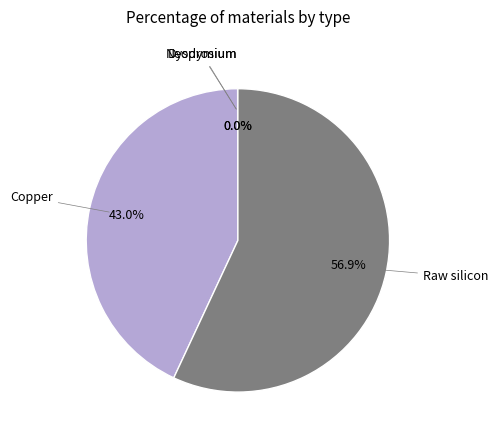

Is there a majority slice in this chart?

Yes